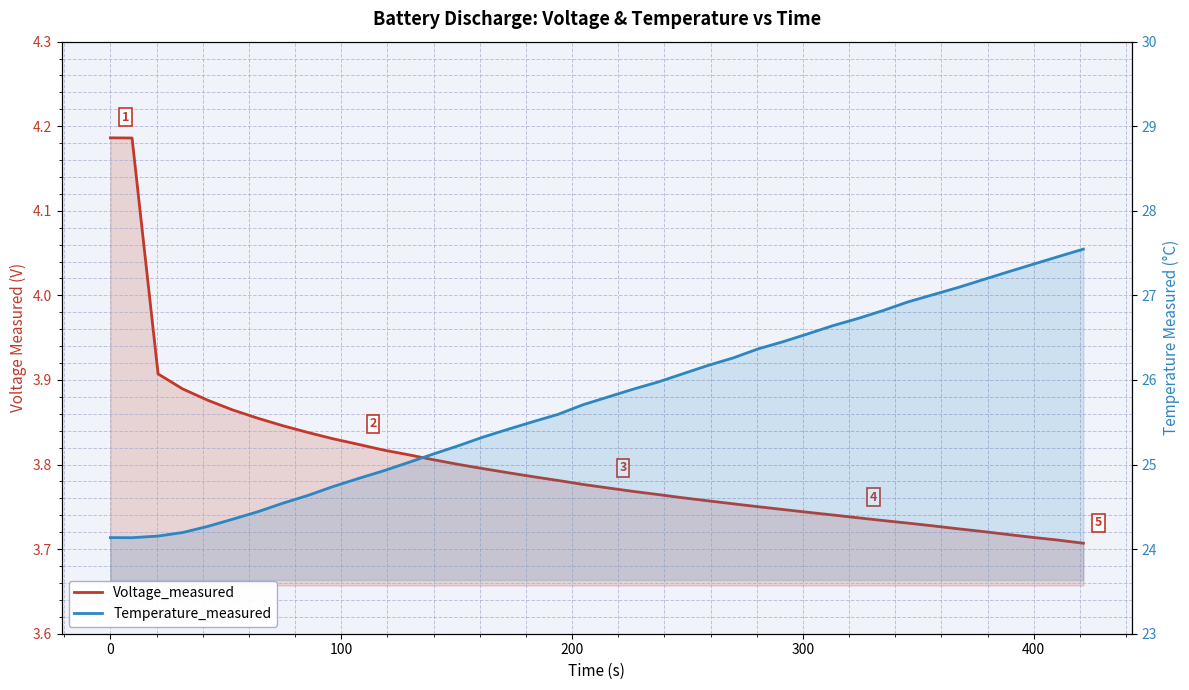

What is the highest value of the Temperature_measured series?

27.5